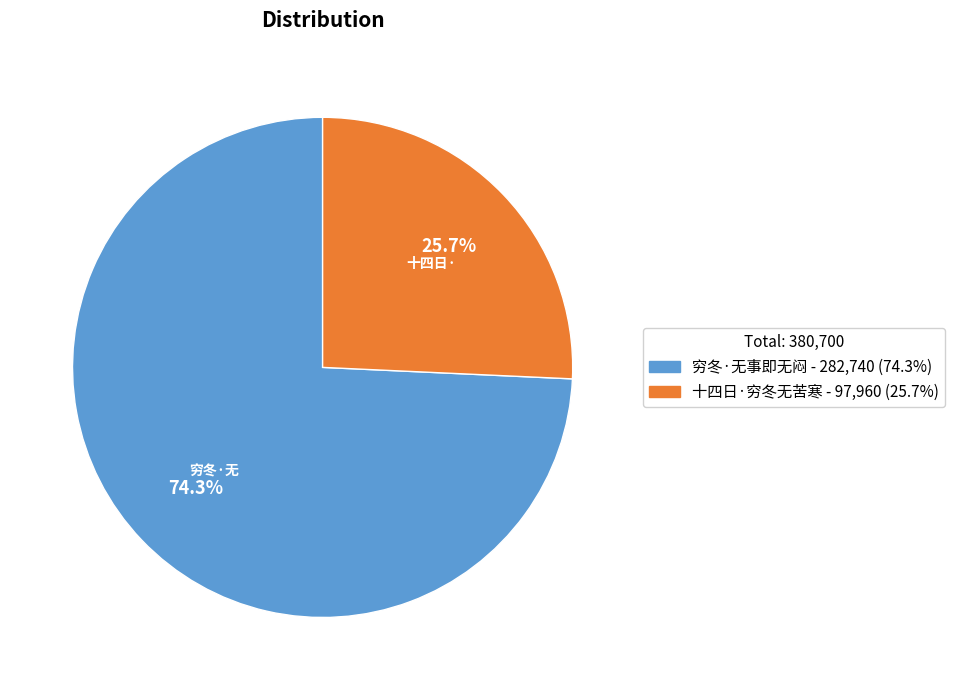

True or false: 十四日·穷冬无苦寒 accounts for 38% of the total.

False